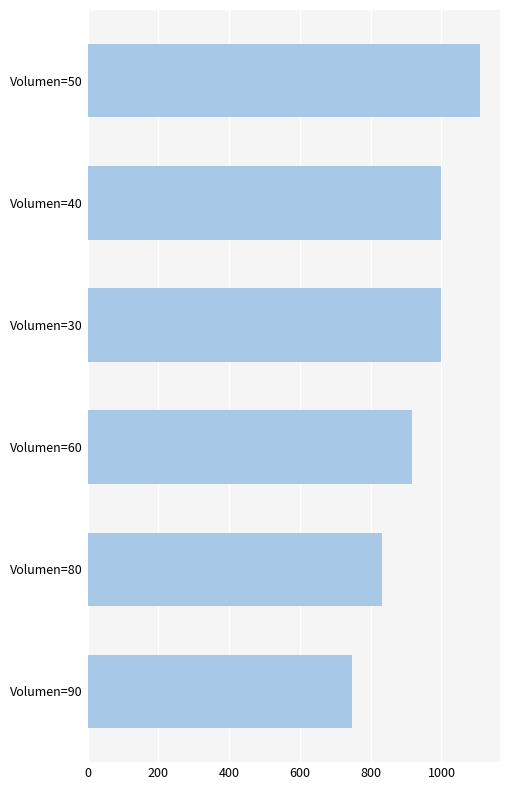

What is the sum of all values?

5606